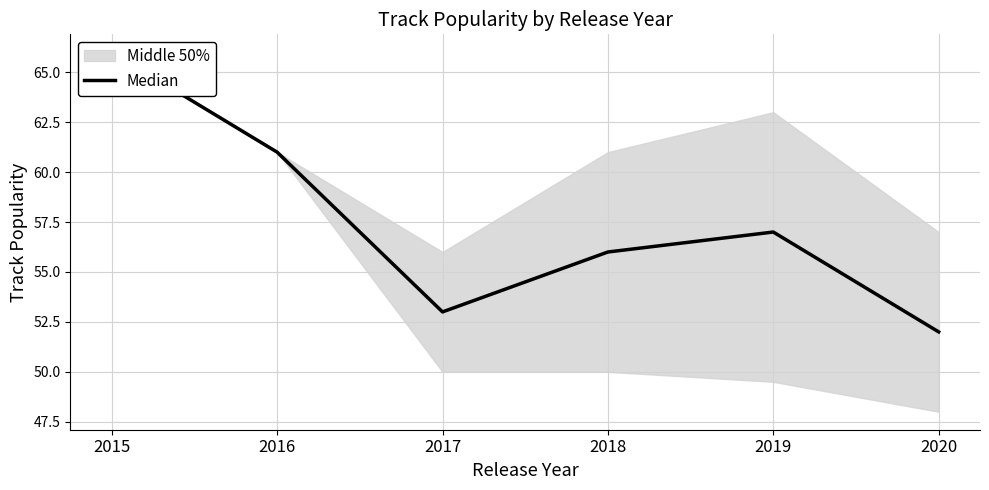

List the labels in order of value, smallest first.

2020, 2017, 2018, 2019, 2016, 2015